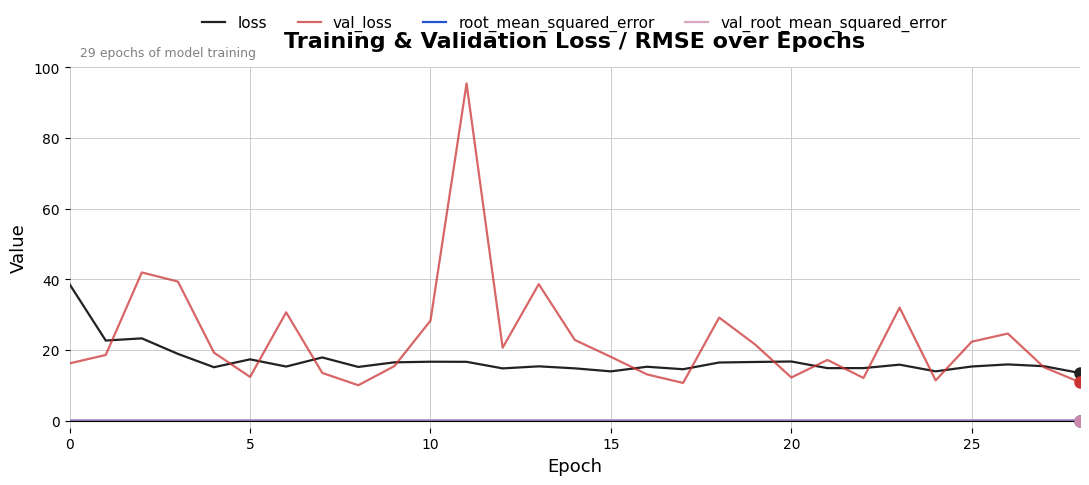

True or false: root_mean_squared_error and loss intersect in this chart.

False